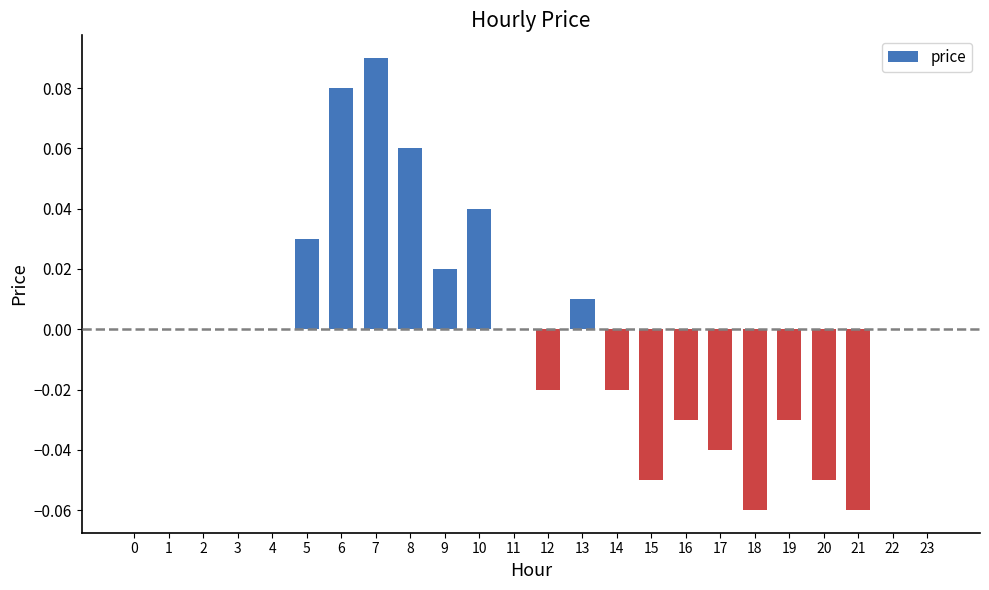

Which label corresponds to the largest value in the chart?

7